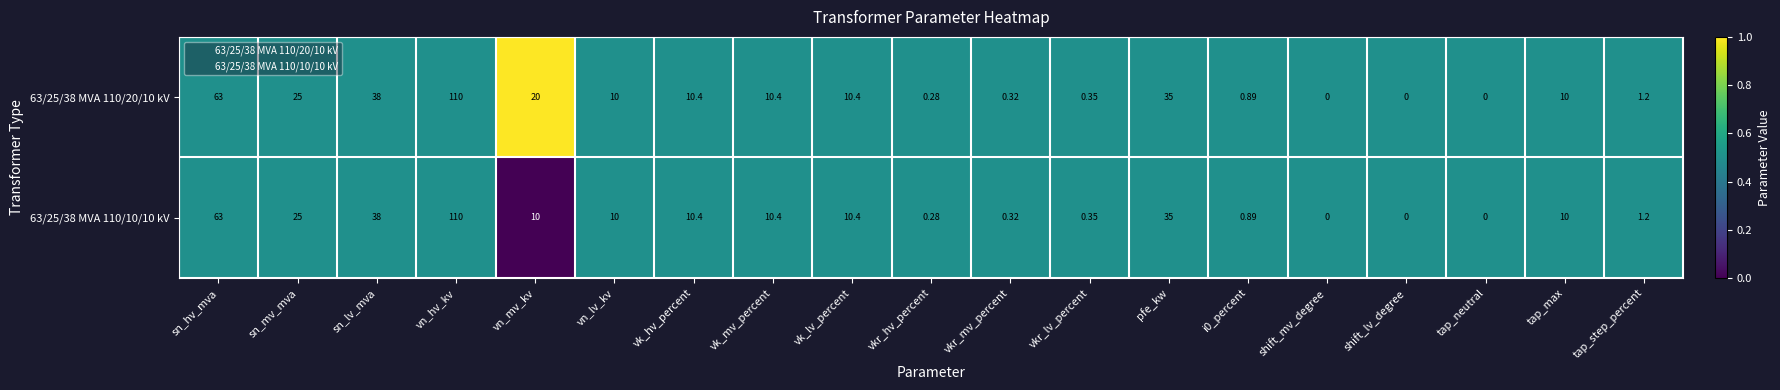

At which category is the sum across all series the highest?

vn_hv_kv